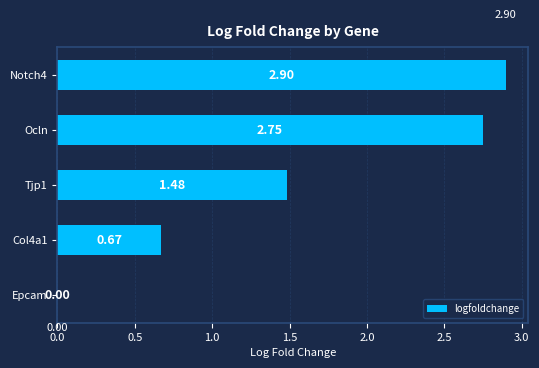

How many values are above zero?

4